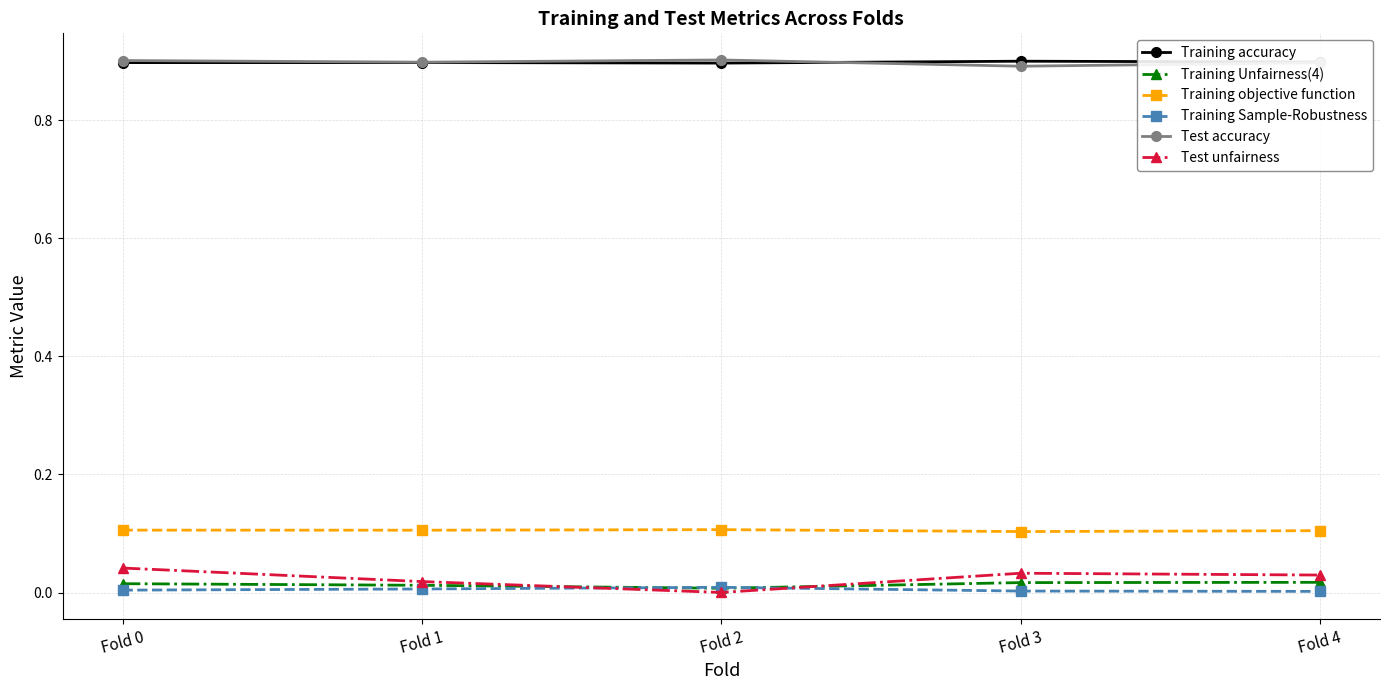

What is the maximum value shown in the chart?

0.9